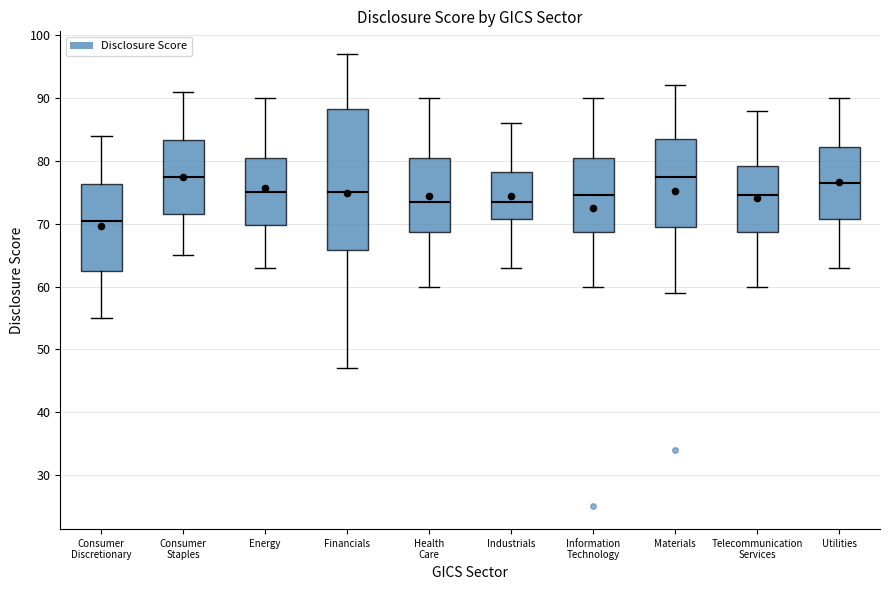

Which box's median line is the lowest?

Consumer Discretionary